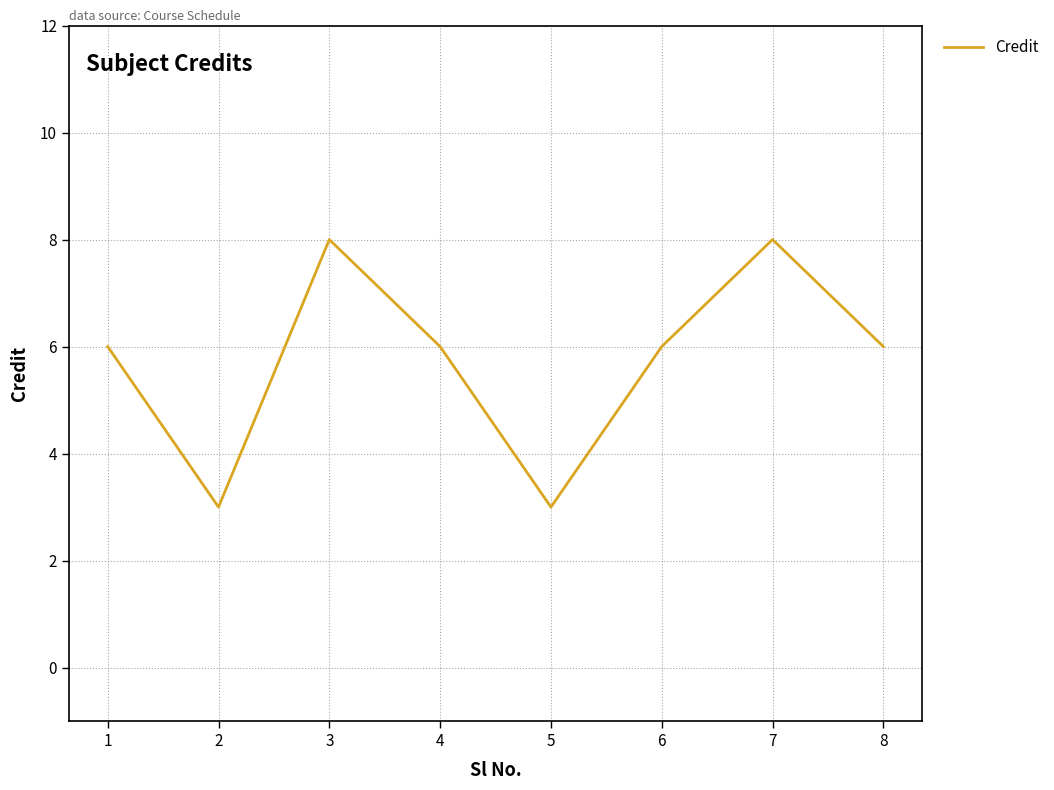

Does the chart display data point markers on the line(s)?

No